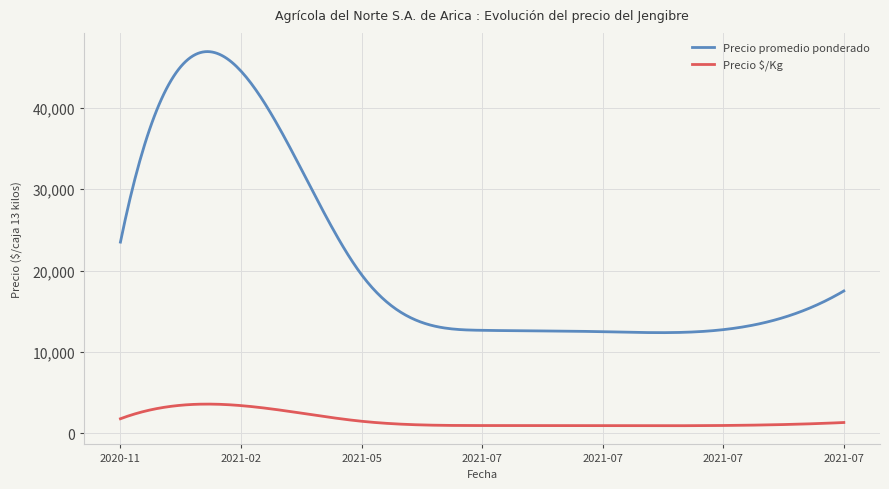

How many lines are shown in the chart?

2